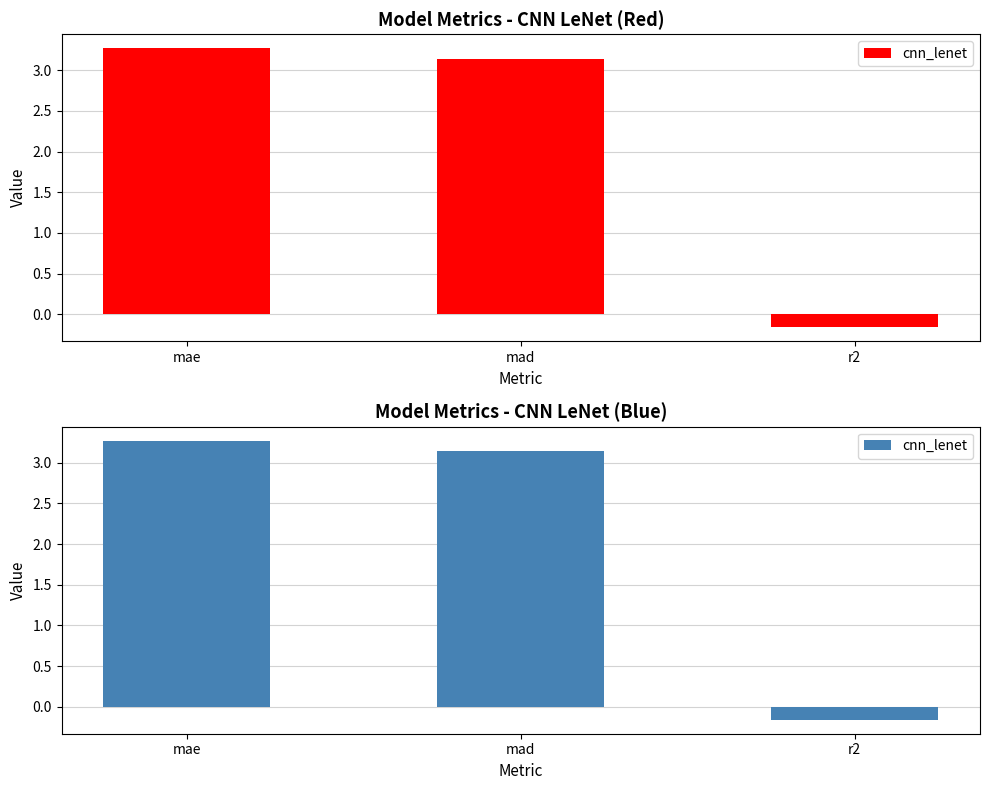

What is the value of the 2nd bar from the left?

3.1